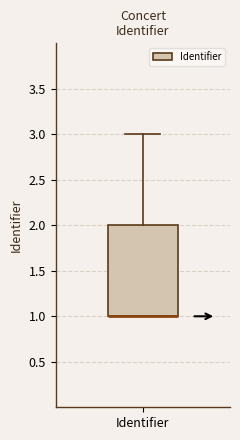

Transcribe this box plot: give where the median line is, the range the box spans, and where the two whiskers end, as read against the y-axis. The values are not printed on the chart, so give them approximately, as read against the axis.

median 1 (drawn on the box's lower edge), box 1 to 2, whiskers 1 to 3